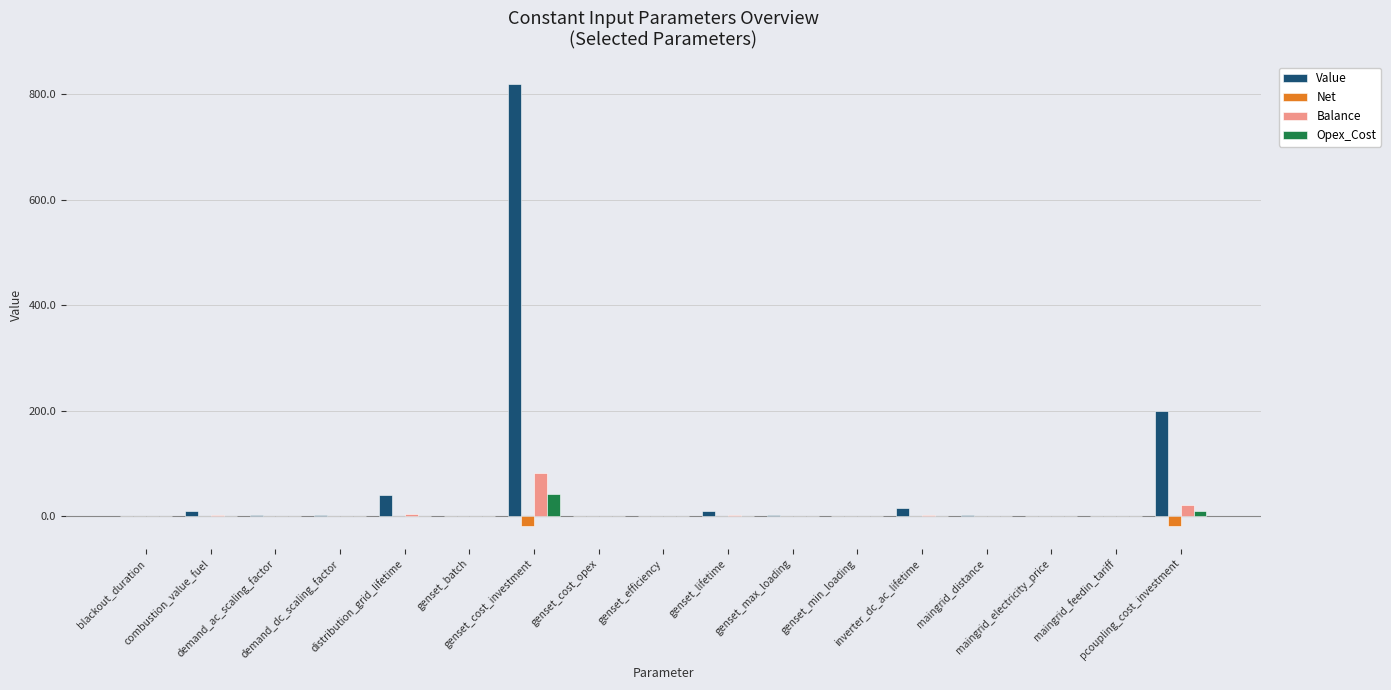

Are the bars grouped side by side (vs. stacked)?

Yes